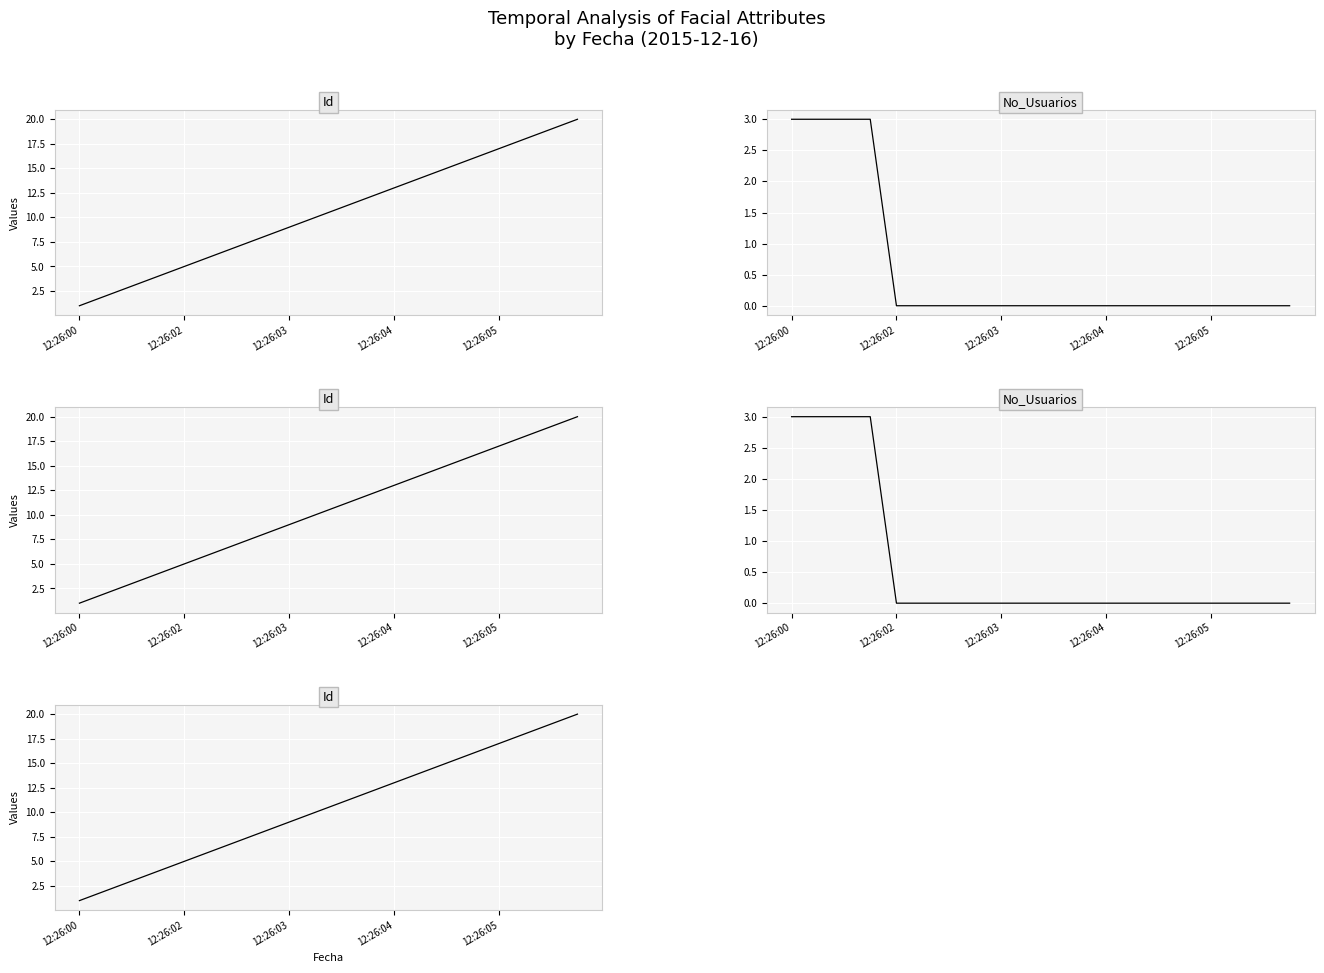

The value of No_Usuarios (panel 4) at 5 is 0. True or false?

True